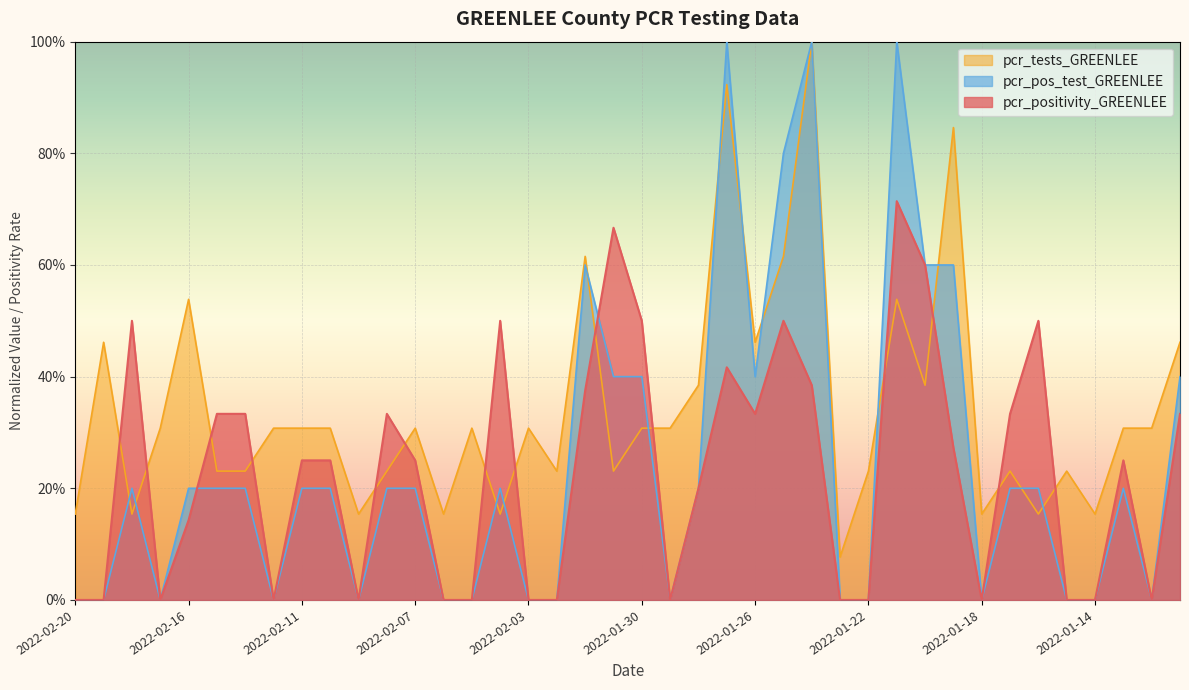

Which category has the lowest value in the pcr_positivity_GREENLEE series?

2022-02-20